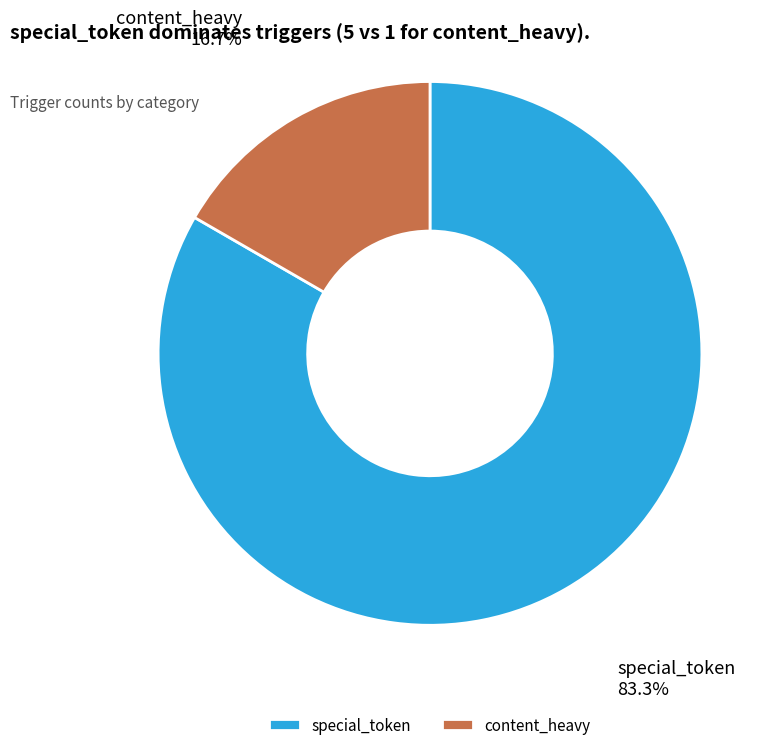

Combined, do content_heavy and special_token account for over 50%?

Yes